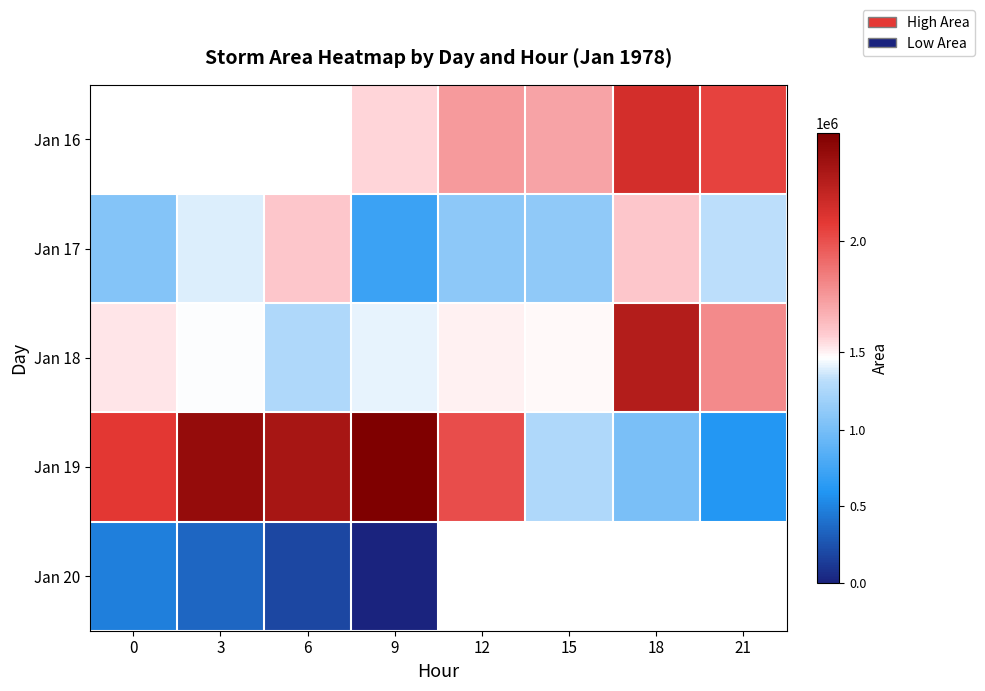

Is it true that Jan 19 equals 693834.8 at 0?

False